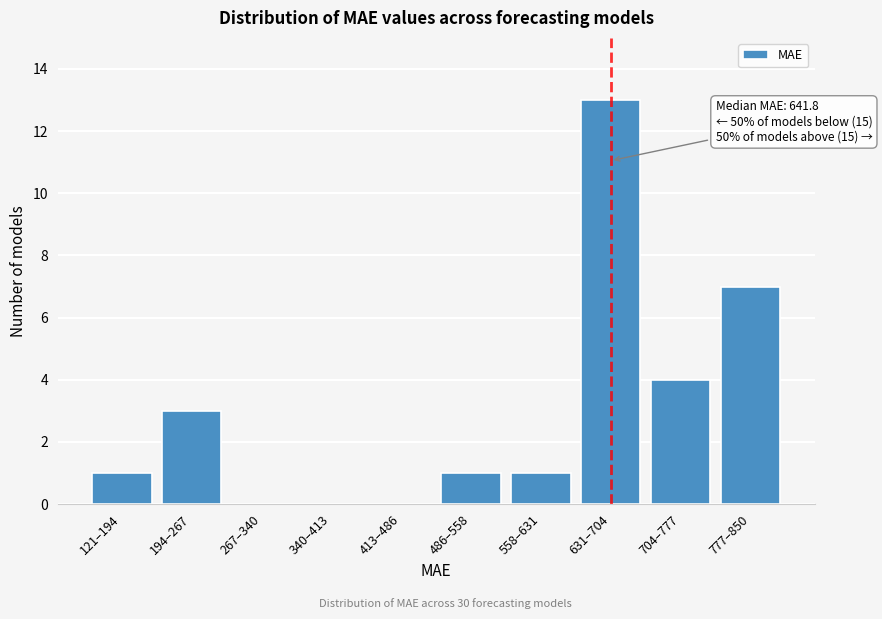

Reading left to right, what are all the values shown in this chart?

121–194=1	194–267=3	267–340=0	340–413=0	413–486=0	486–558=1	558–631=1	631–704=13	704–777=4	777–850=7